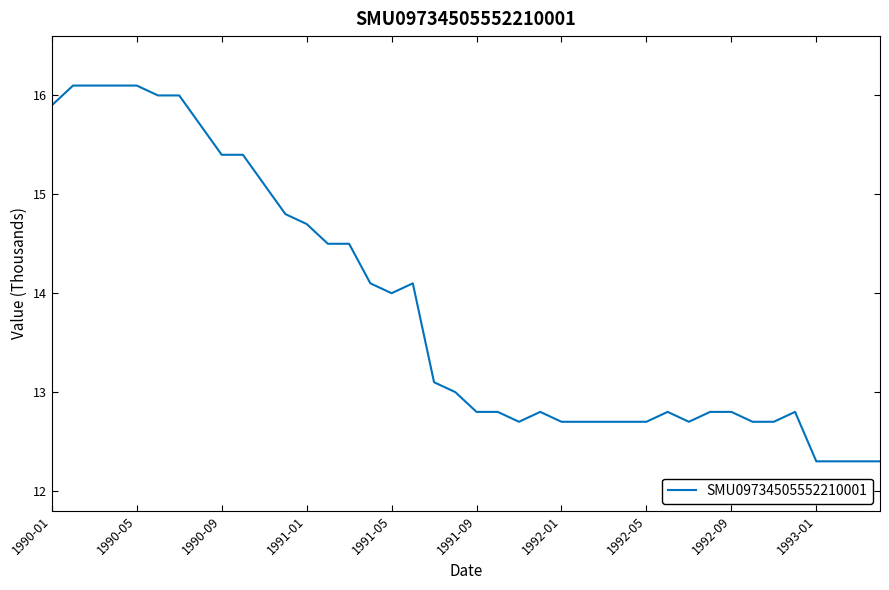

What is the maximum value shown in the chart?

16.1